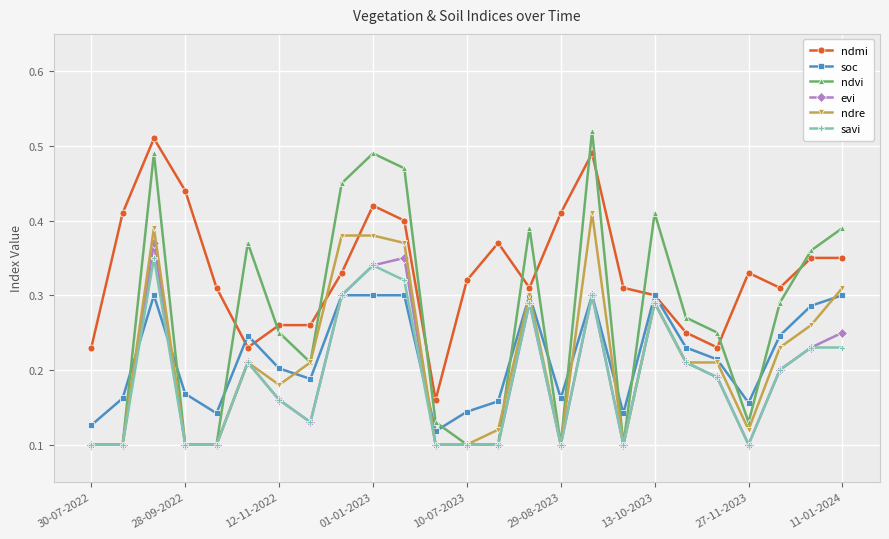

Which series has the largest range (max minus min)?

ndvi